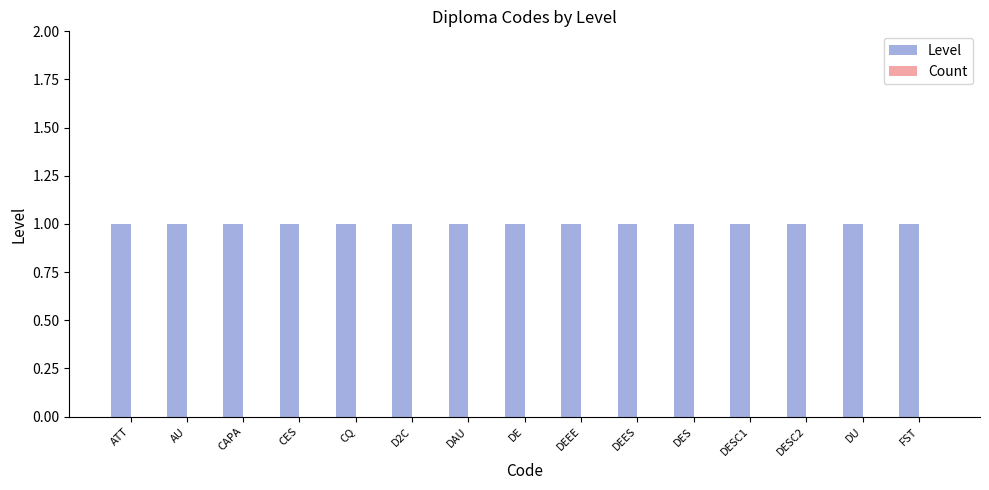

The value of Level at AU is 2. True or false?

False